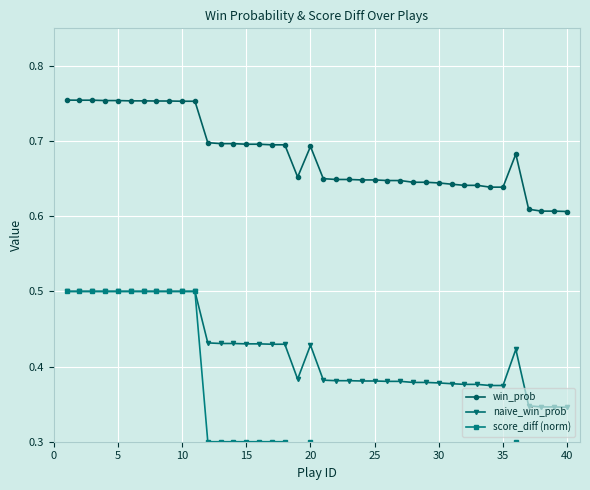

Count the number of data series in this chart.

3